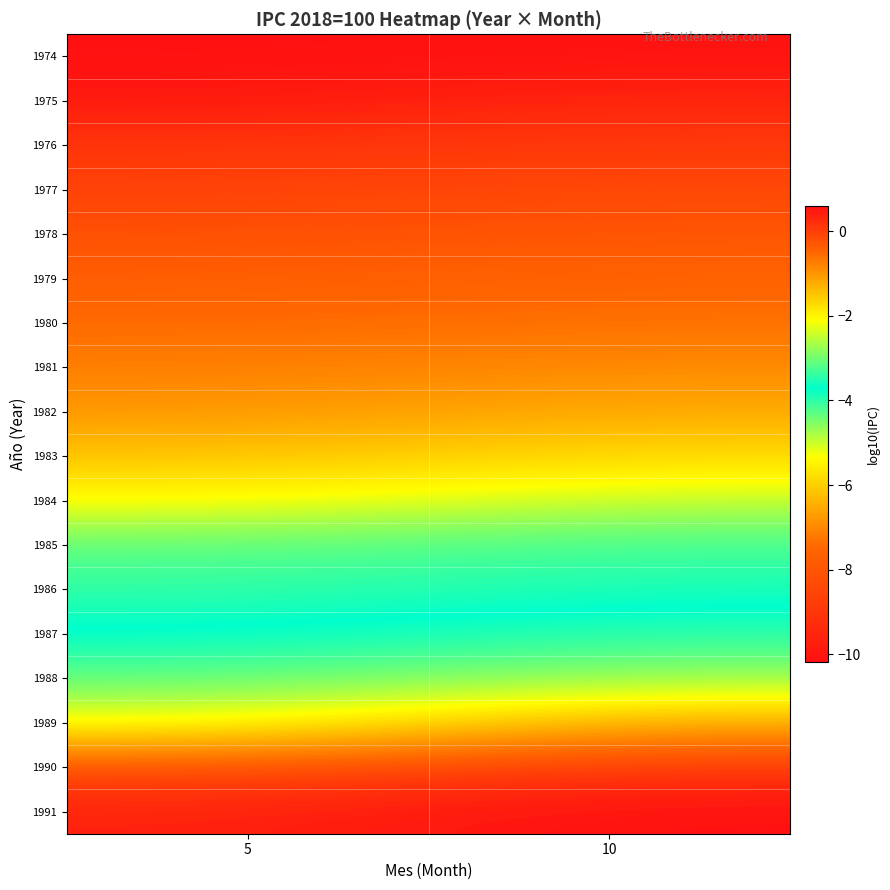

Rank the series at 5 from lowest to highest value.

1974, 1975, 1976, 1977, 1978, 1979, 1980, 1981, 1982, 1983, 1984, 1985, 1986, 1987, 1988, 1989, 1990, 1991